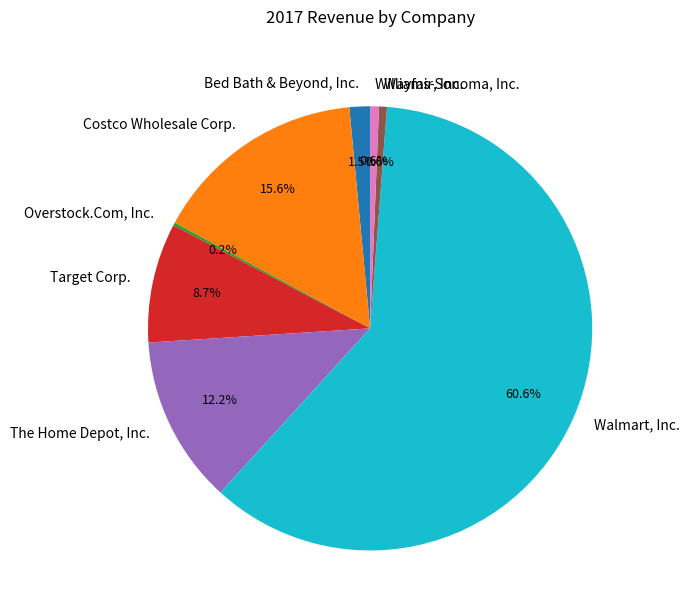

Which has a higher value, Costco Wholesale Corp. or Walmart, Inc.?

Walmart, Inc.